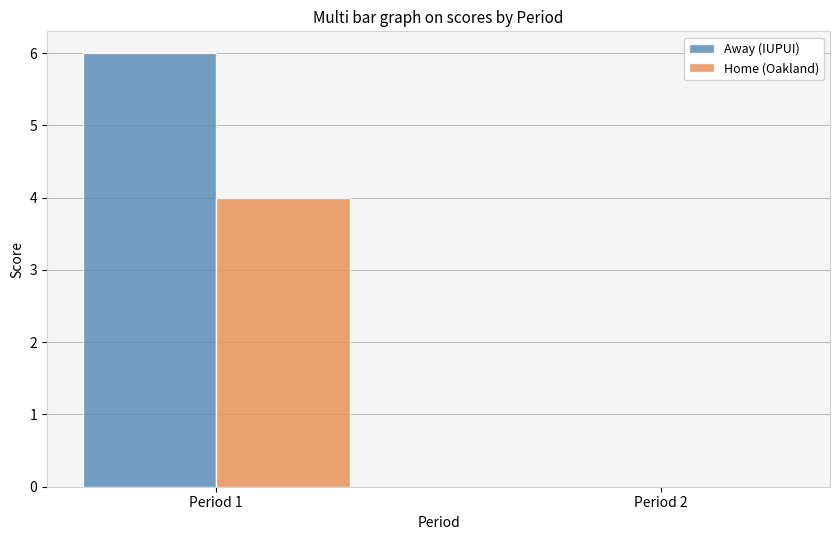

Count the number of categories in the chart.

2